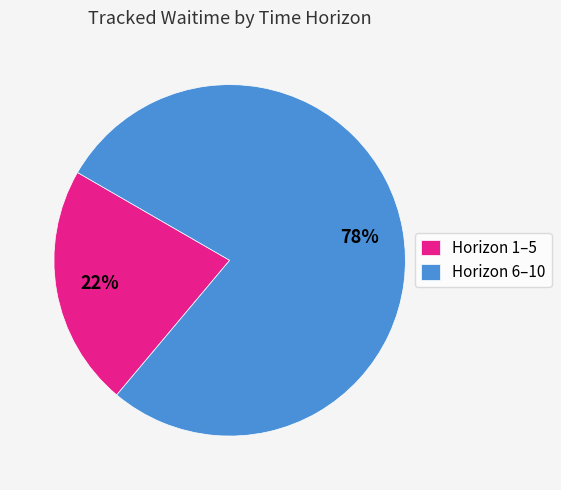

To the nearest percent, what percentage of the pie is Horizon 6–10?

78%